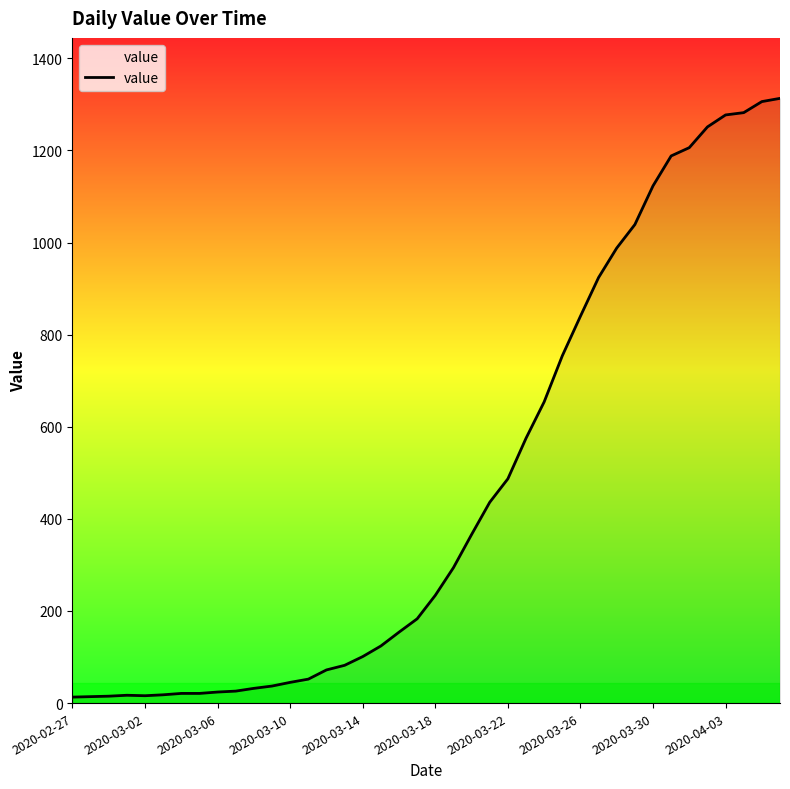

What is the difference between the maximum and minimum values?

1300